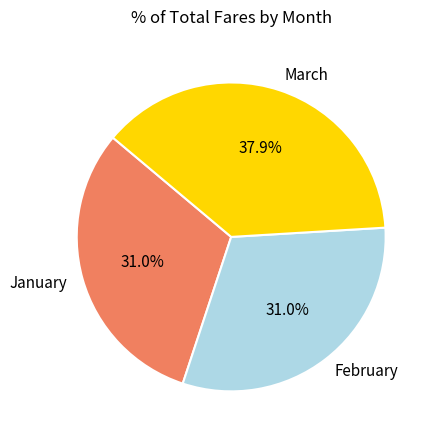

Is the sum of March and January greater than half?

Yes